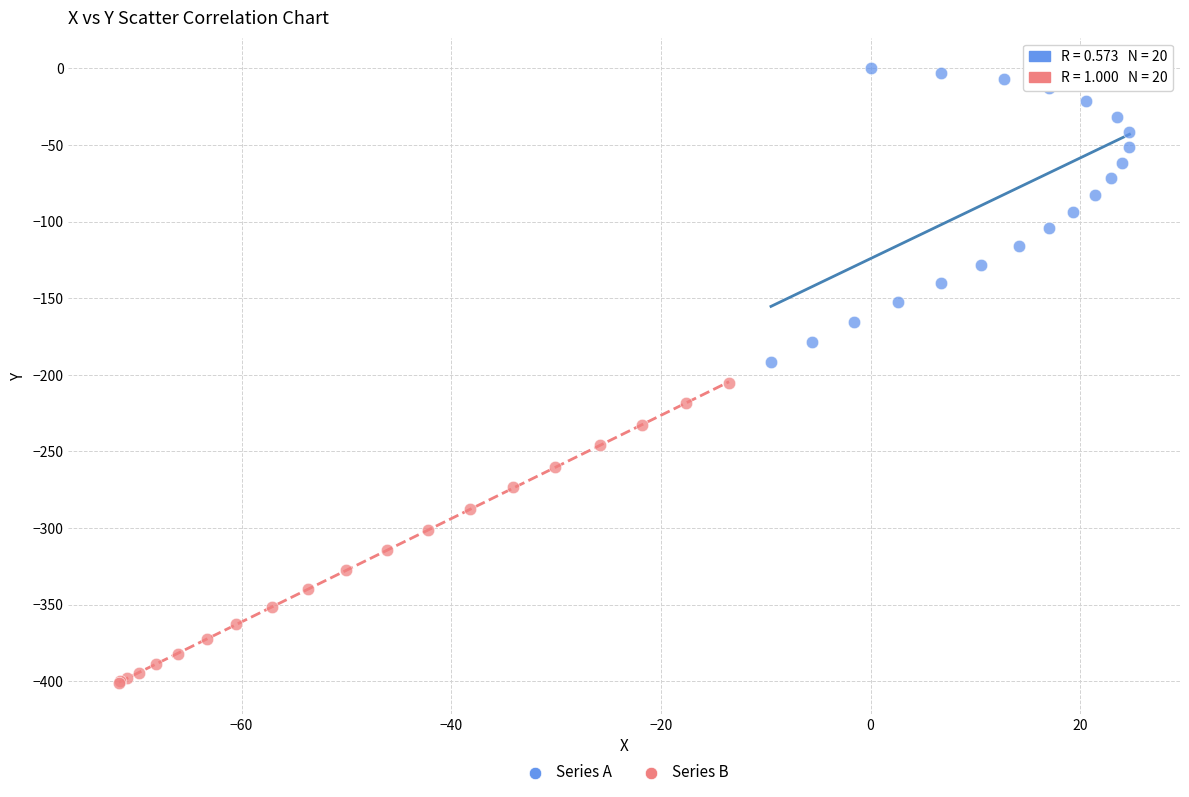

Which series has the largest Y range (max minus min)?

Series B